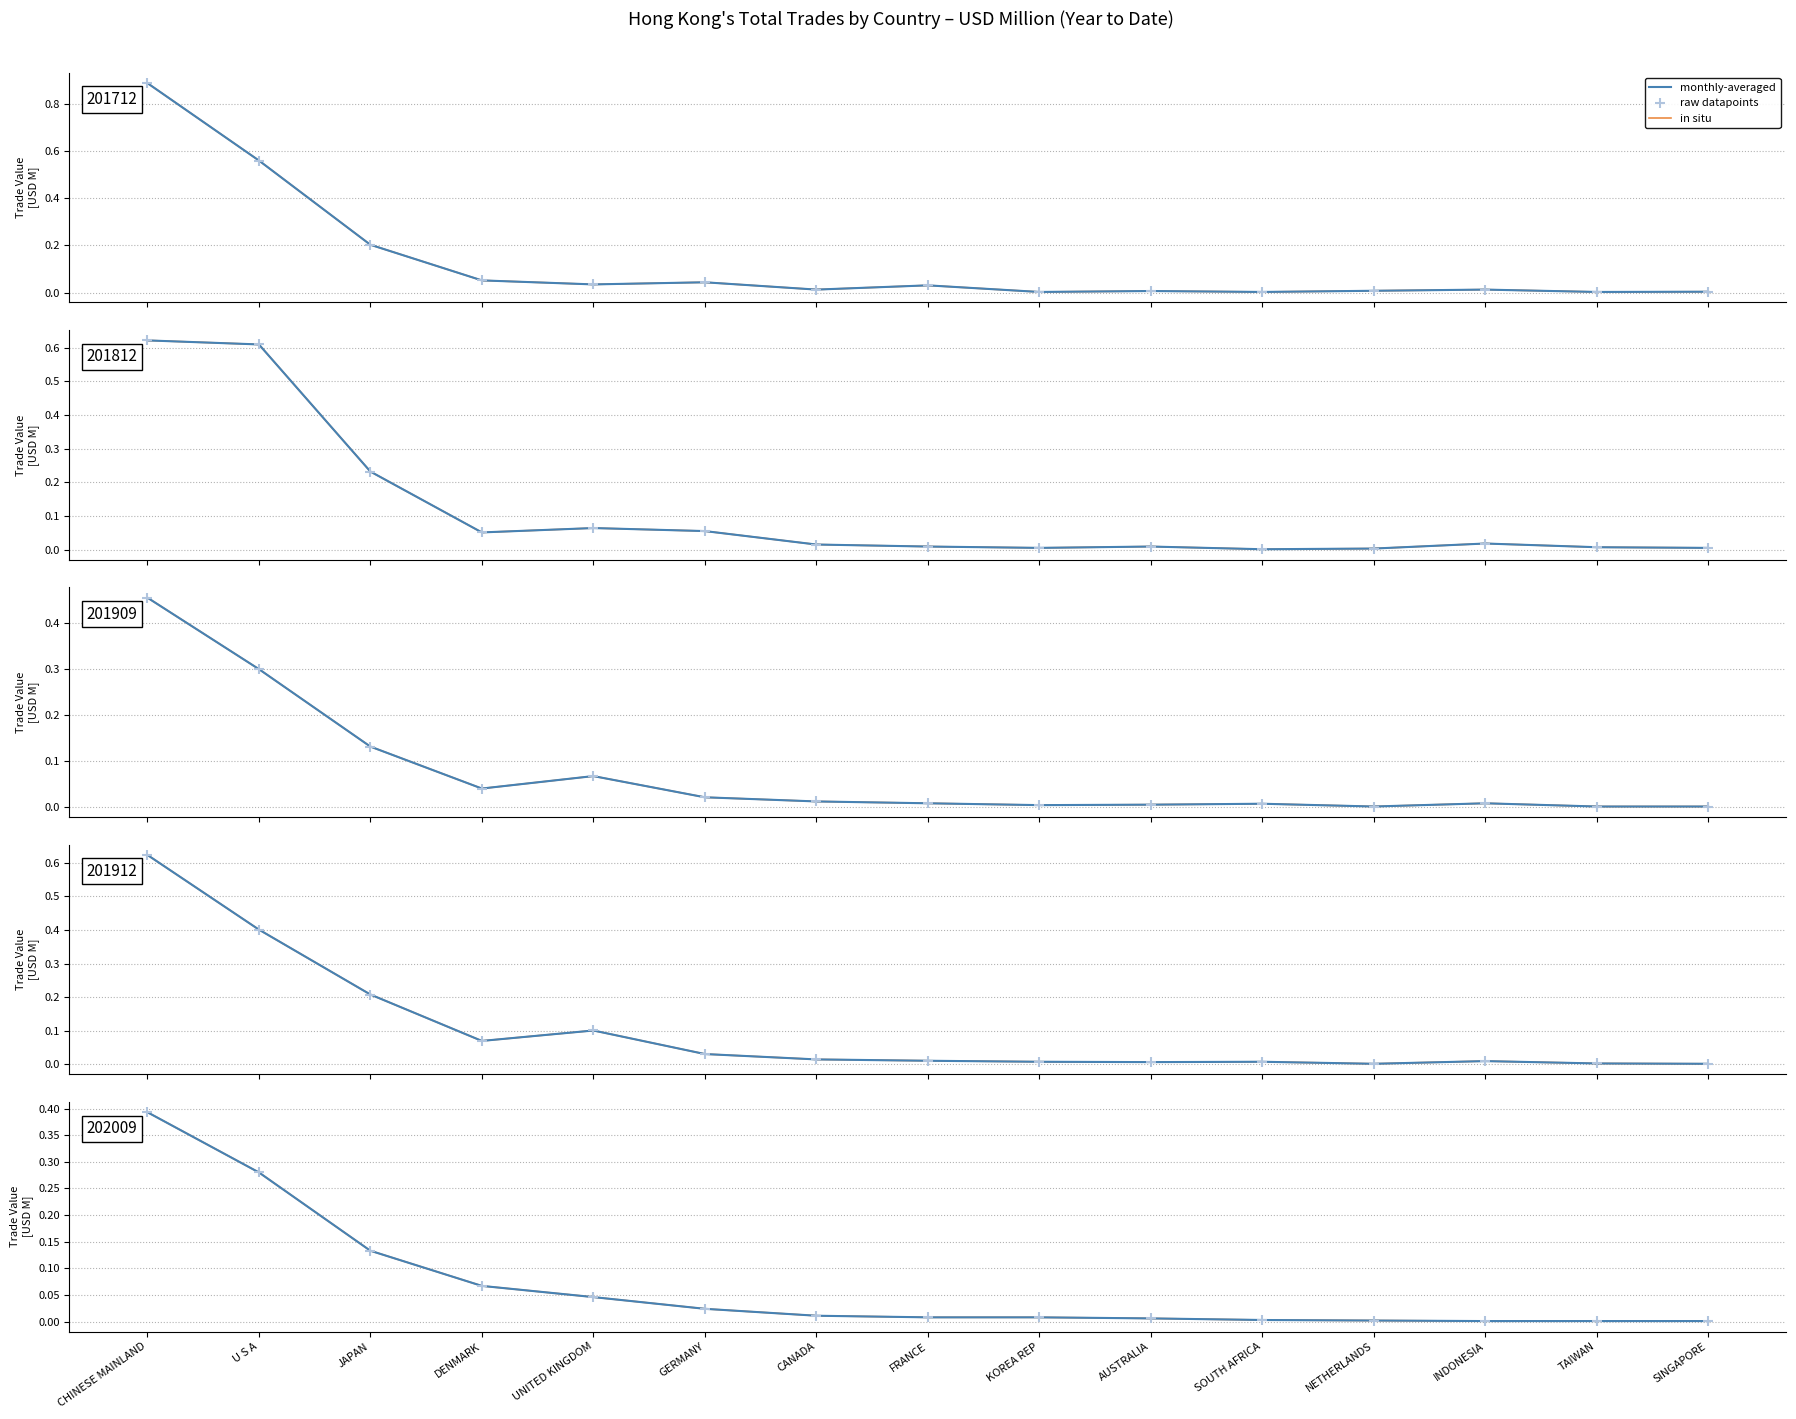

At which category is the sum across all series the highest?

CHINESE MAINLAND